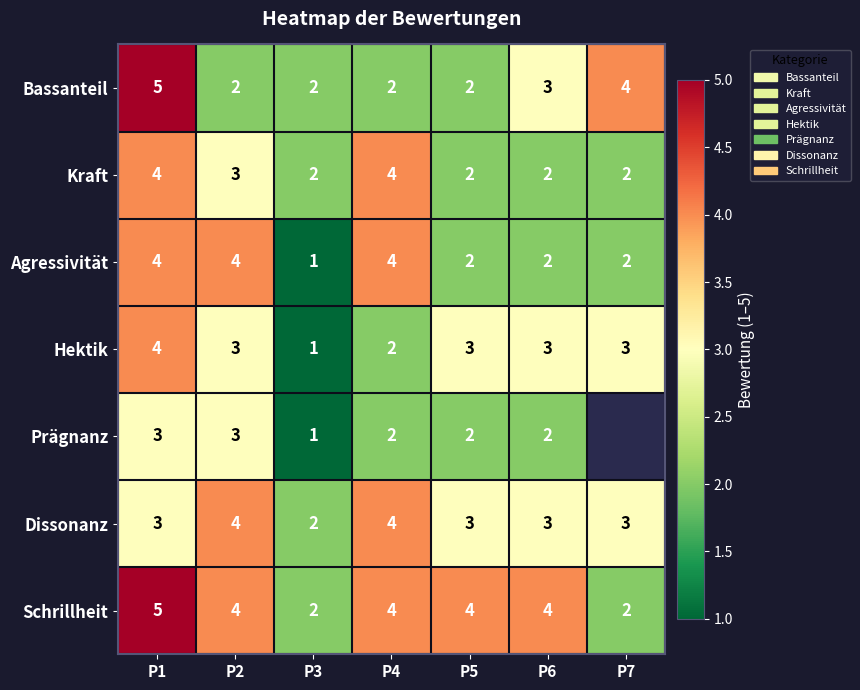

At which label is Hektik closest to 2?

P4